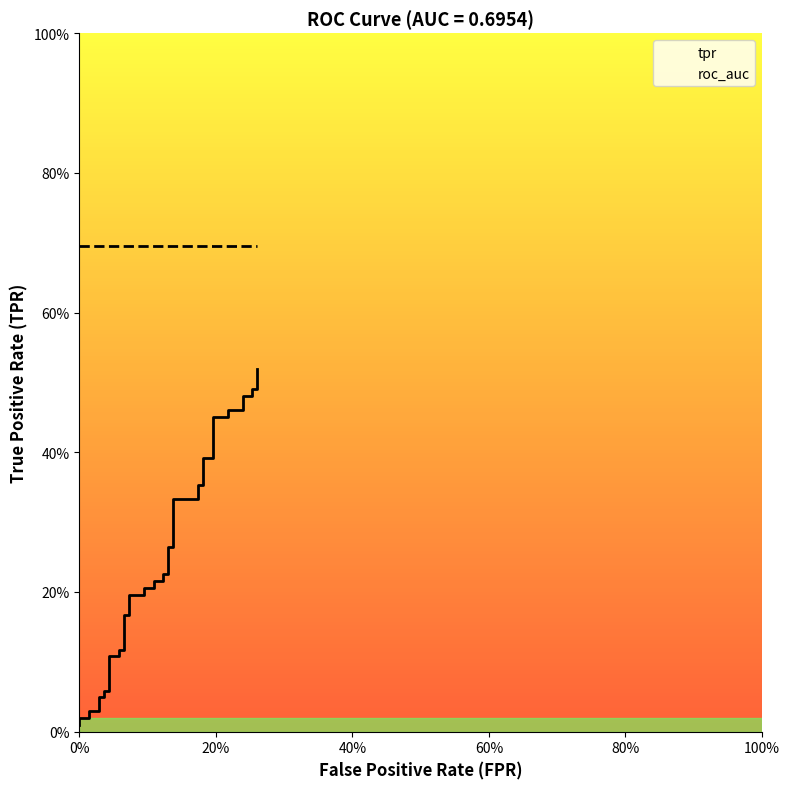

Is the value of roc_auc at 21 greater than the value of tpr at 9?

Yes